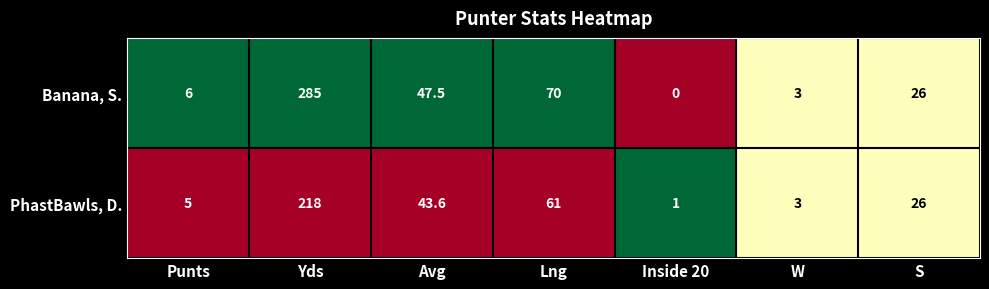

Which series has the widest spread of values?

Banana, S.